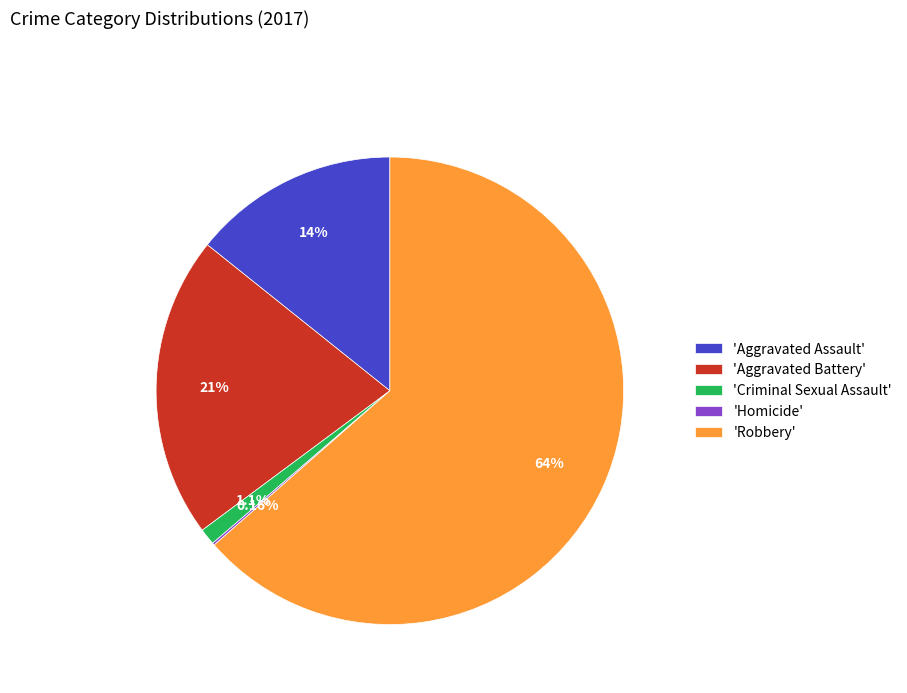

Does any single category account for the majority?

Yes